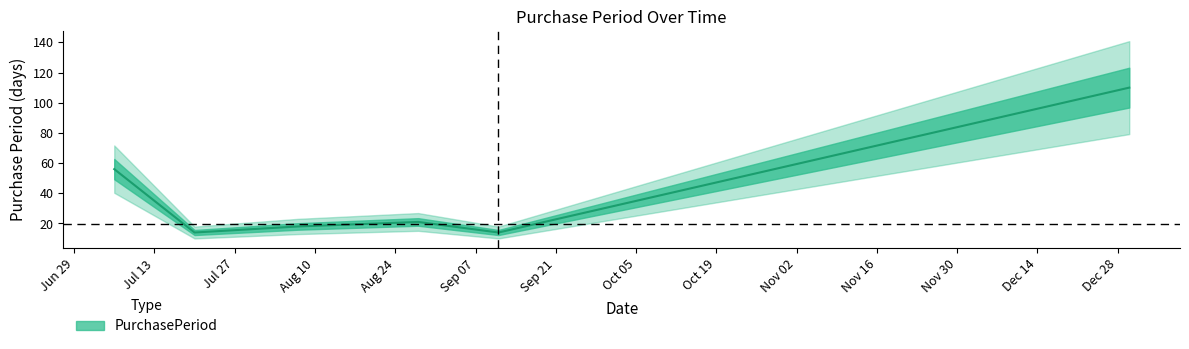

What position from the right is 2015-12-30?

1